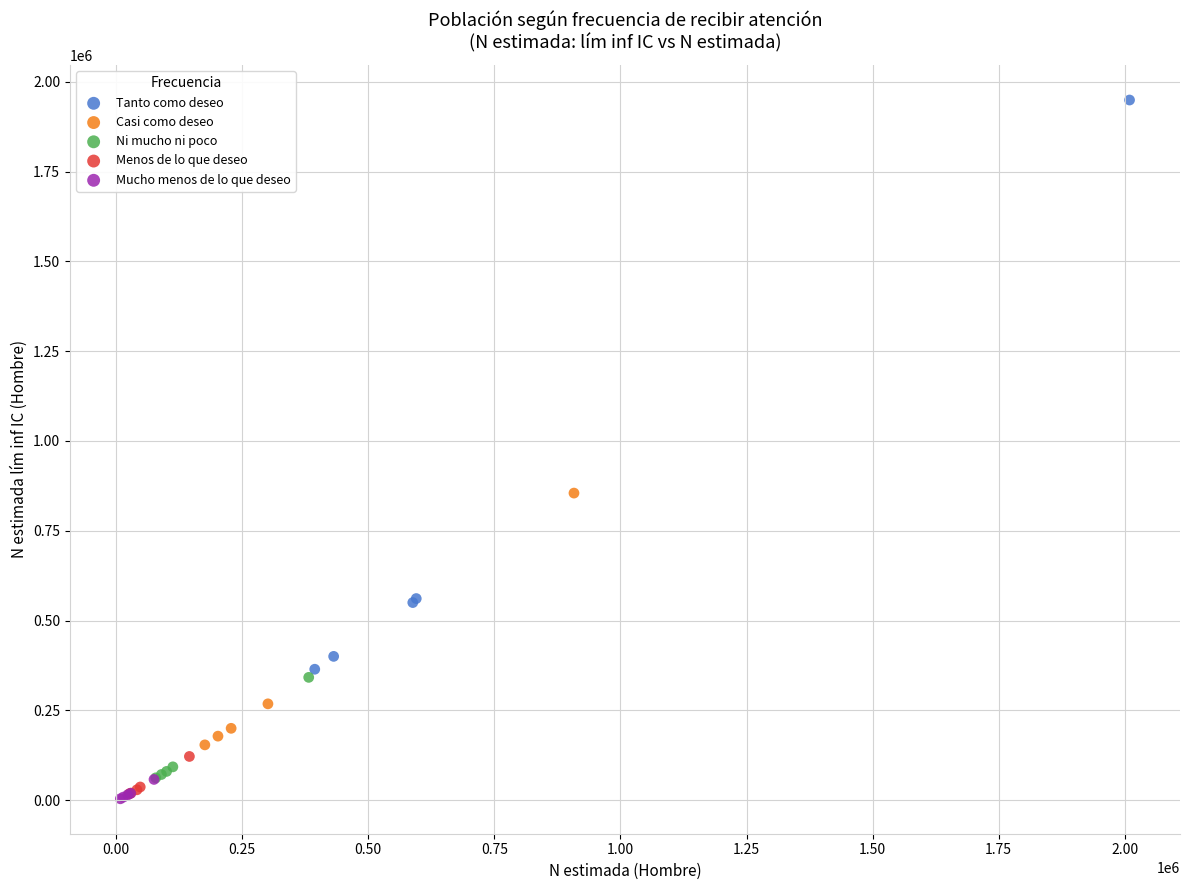

Which series contains the highest Y value?

Tanto como deseo